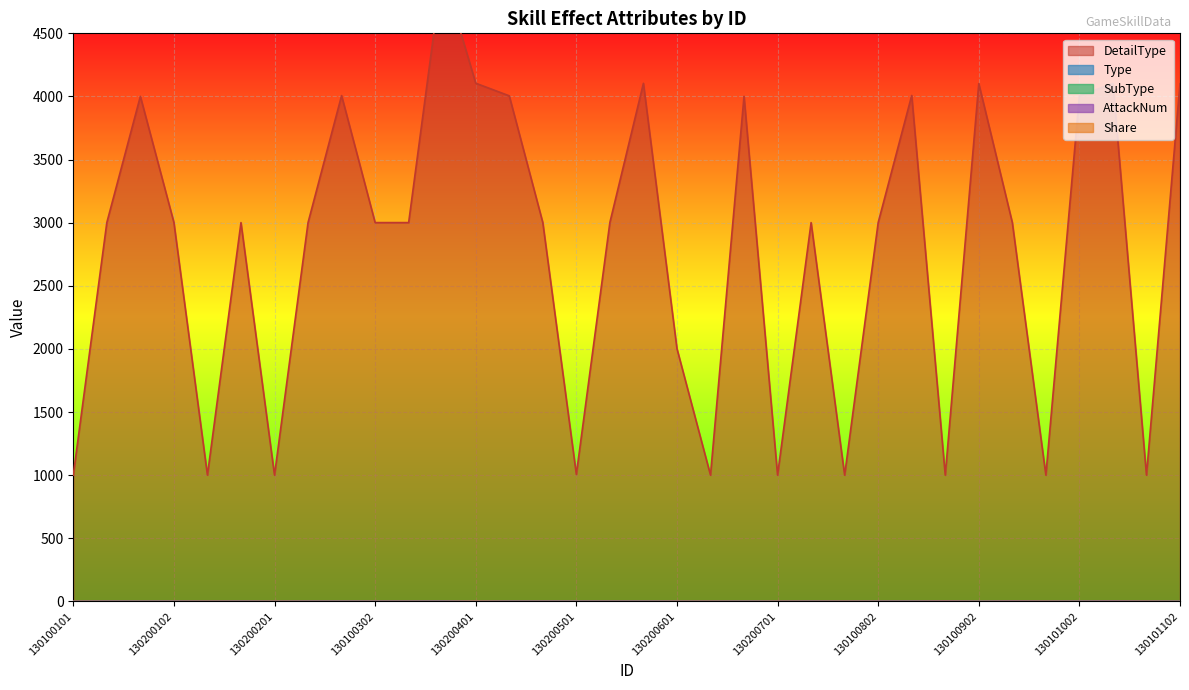

True or false: Share and DetailType intersect in this chart.

False